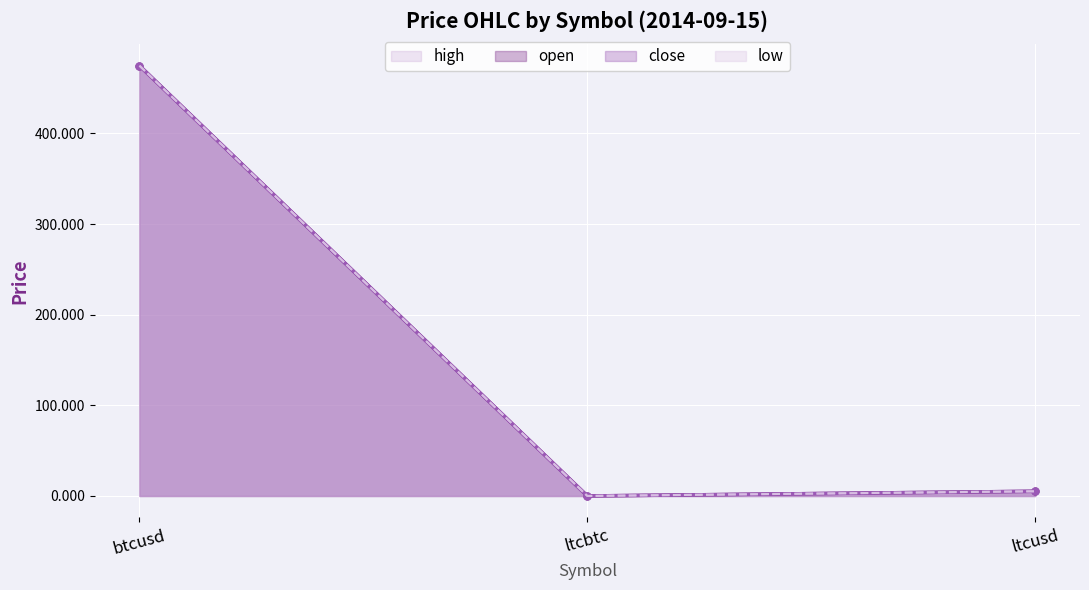

The open series shows 474.9 at btcusd. True or false?

True